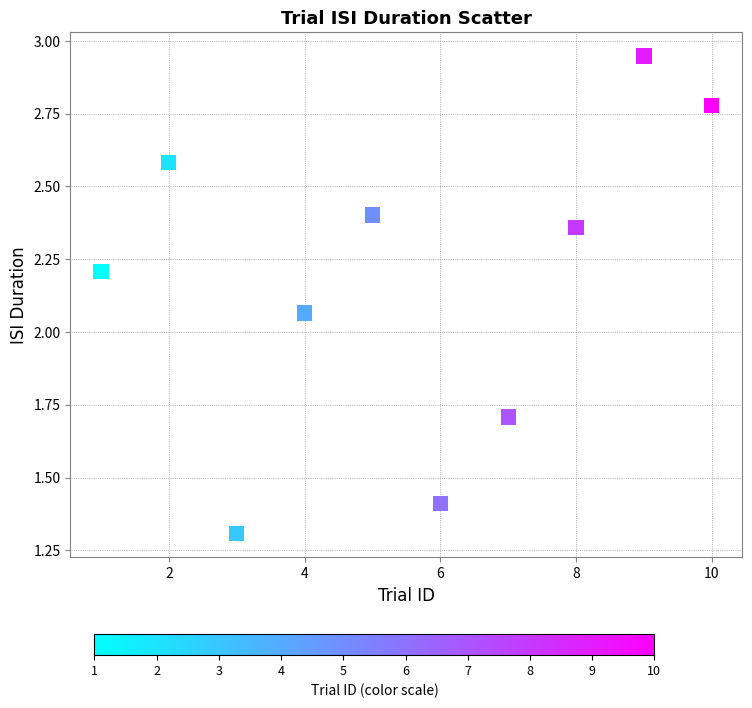

What is the range of X values (max minus min)?

9.0